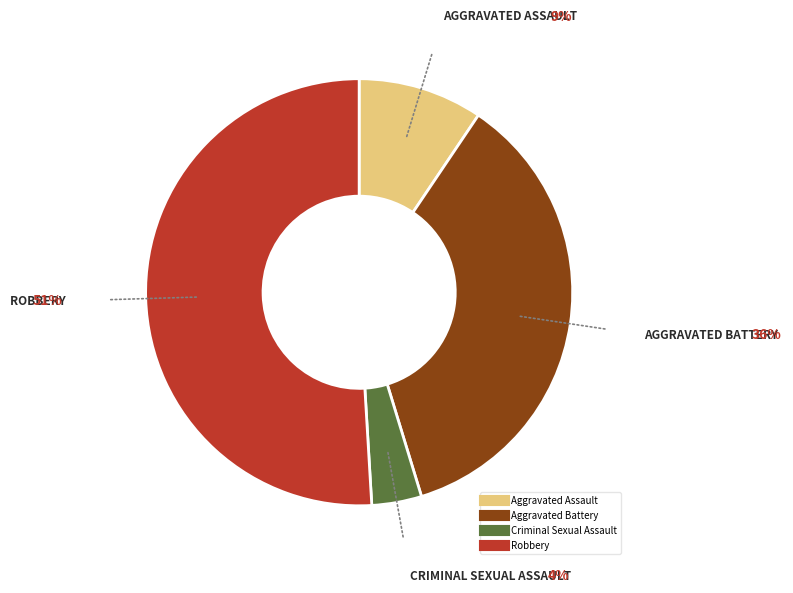

Which has a higher value, Aggravated Battery or Criminal Sexual Assault?

Aggravated Battery